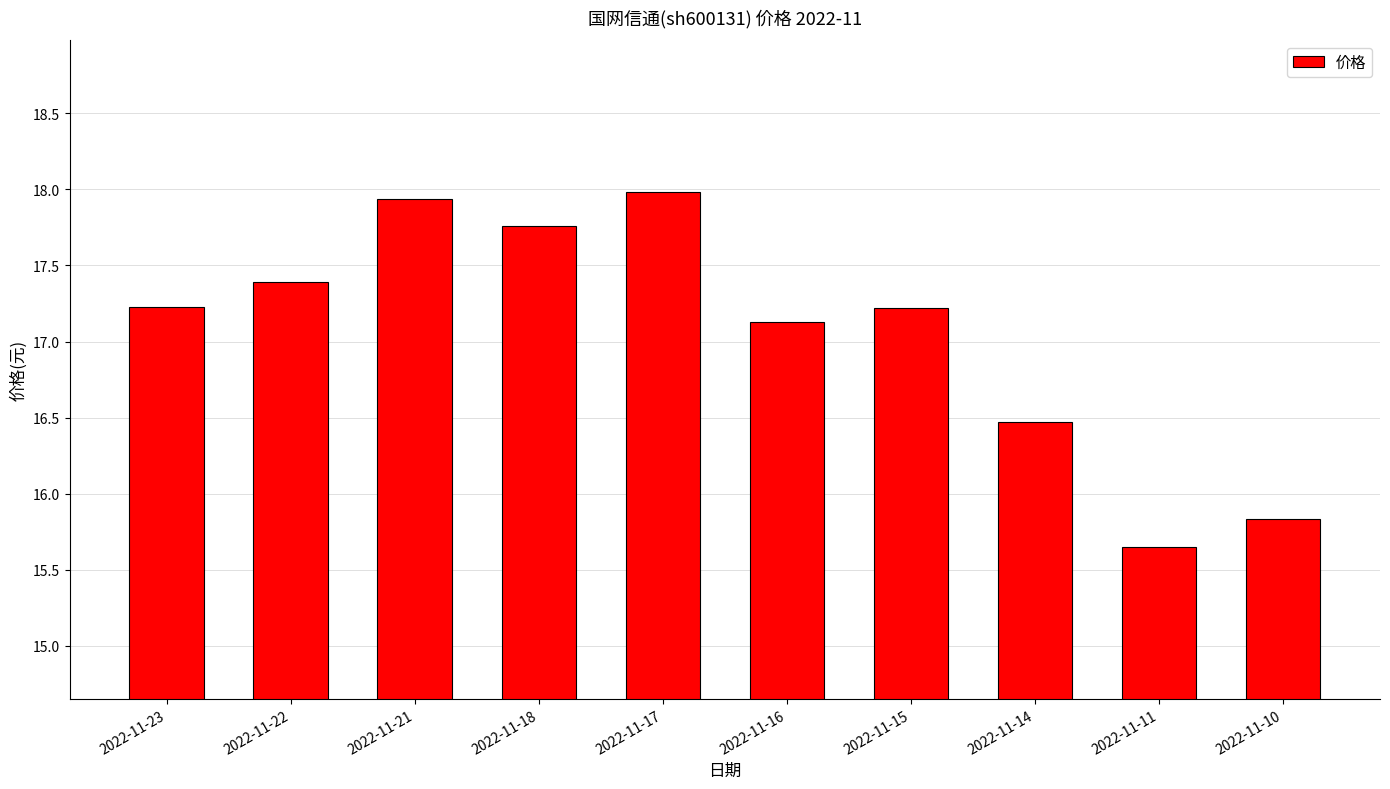

What is the value of the 8th bar from the left?

16.5